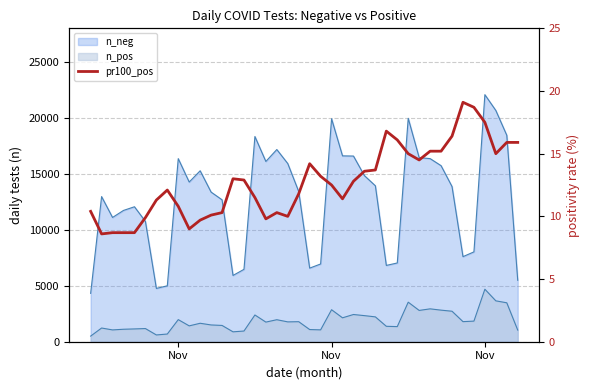

How many points are higher than both their immediate neighbors (excluding endpoints)?

6